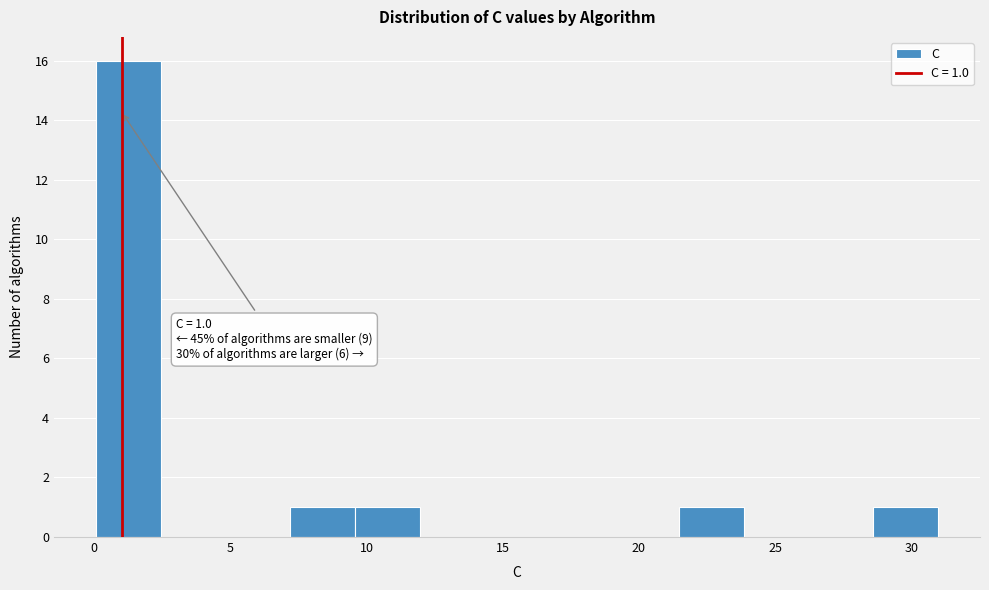

Which range on the x-axis has the tallest bar?

0.0 to 2.5